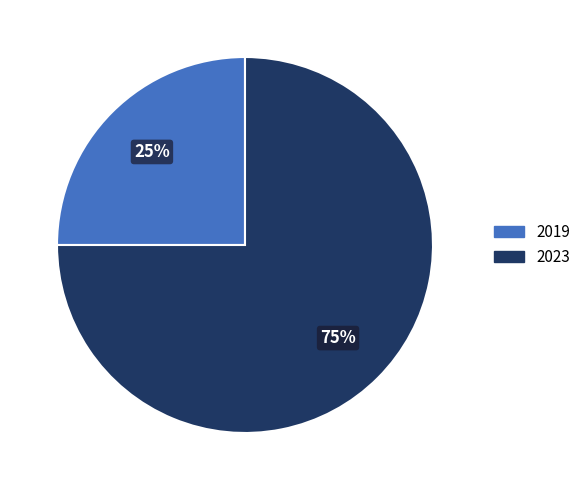

True or false: 2019 accounts for 11% of the total.

False